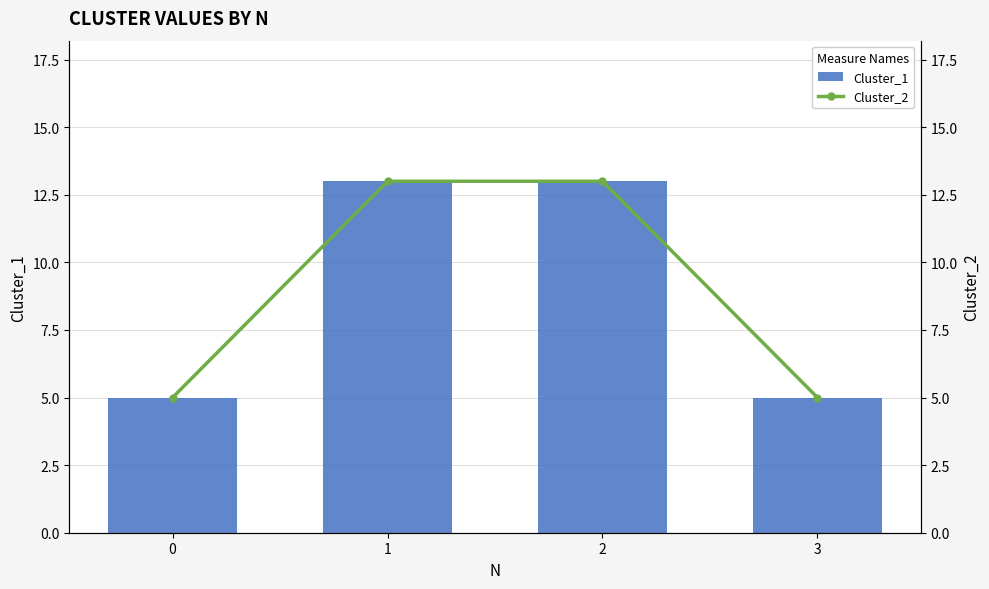

What are all the series names shown in the legend?

Cluster_1, Cluster_2